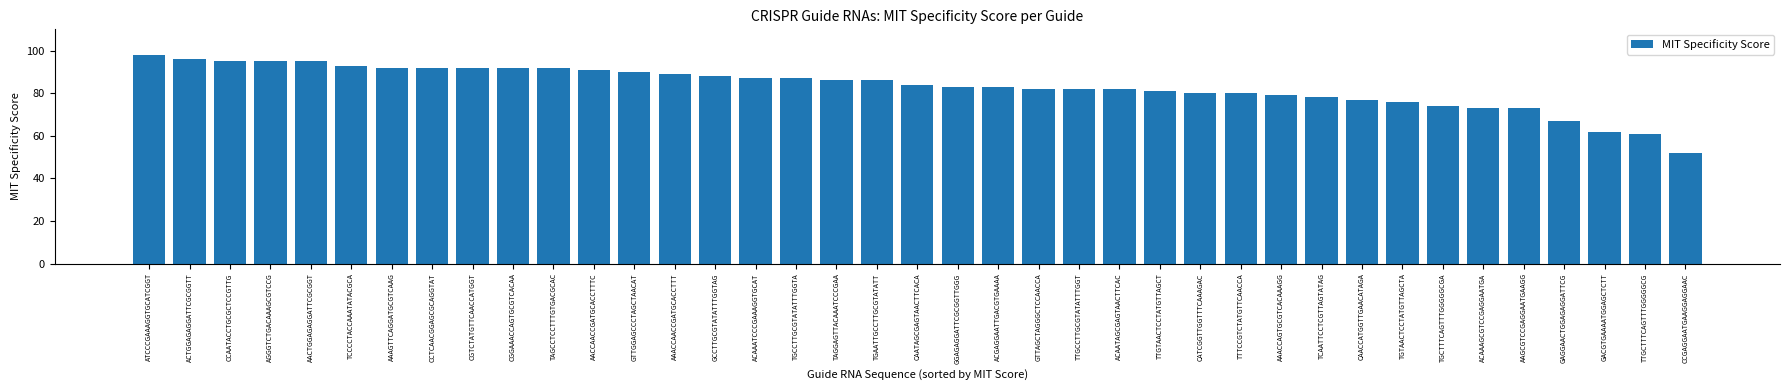

Read the value at ACAAAGCGTCCGAGGAATGA.

73